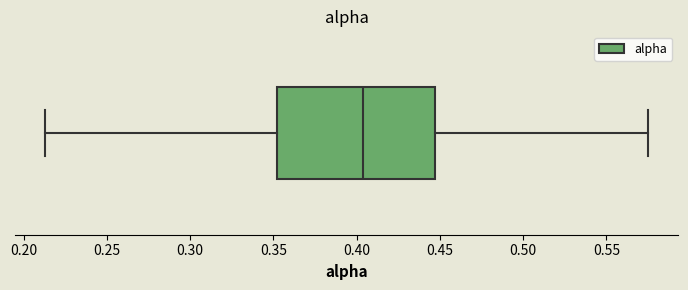

Read this box plot against the x-axis: the position of the median line, the range covered by the box, and the ends of both whiskers. The values are not printed on the chart, so give them approximately, as read against the axis.

median 0.405, box 0.350 to 0.445, whiskers 0.215 to 0.575